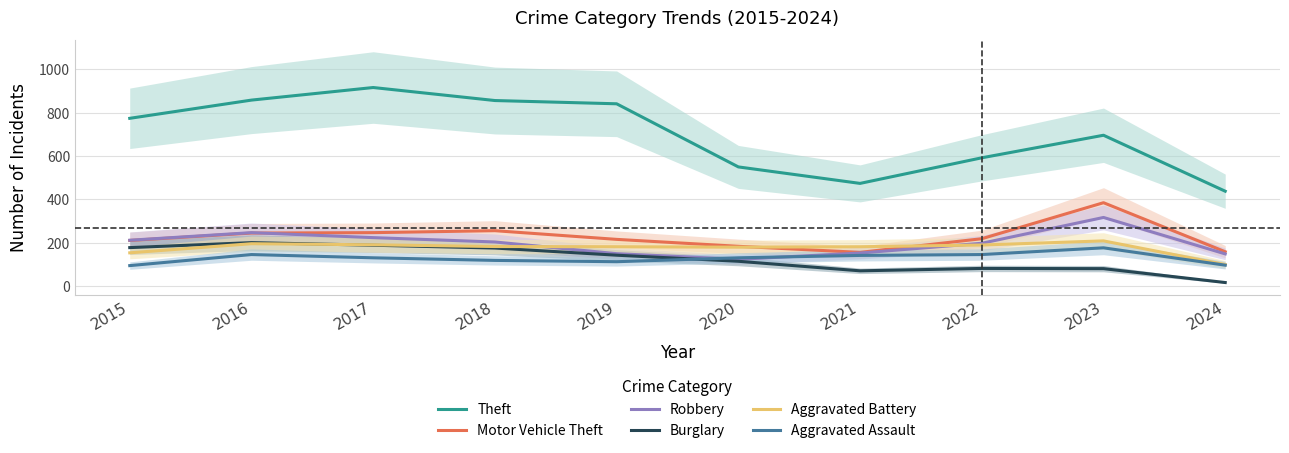

Is the value of Robbery at 2018 greater than the value of Burglary at 2021?

Yes